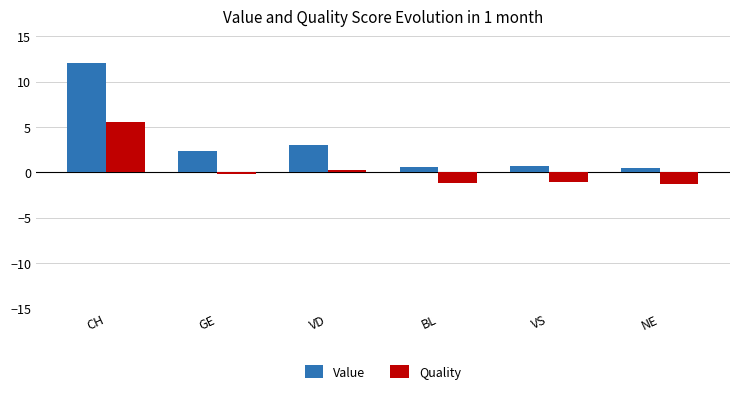

What is the lowest value of the Quality series?

-1.2